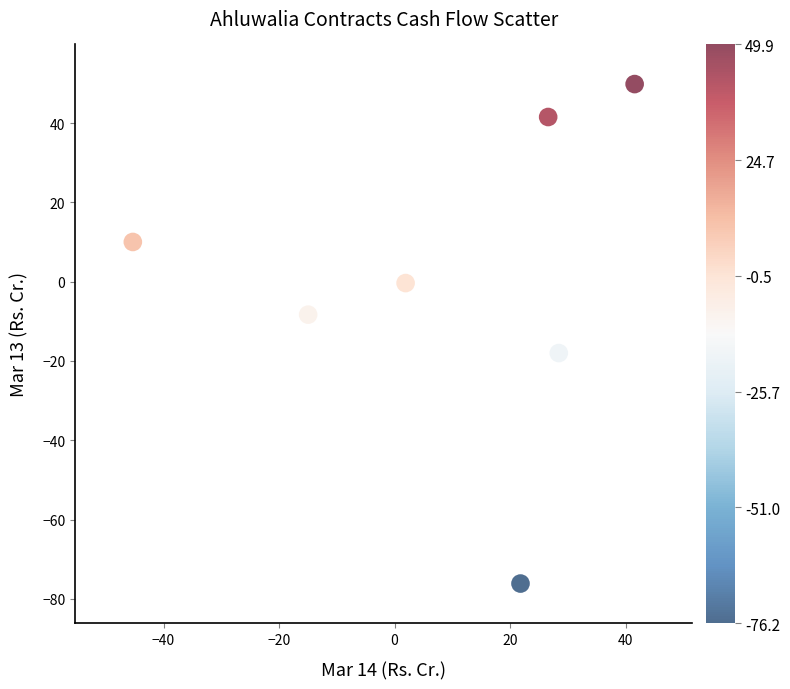

What is the range of X values (max minus min)?

86.9